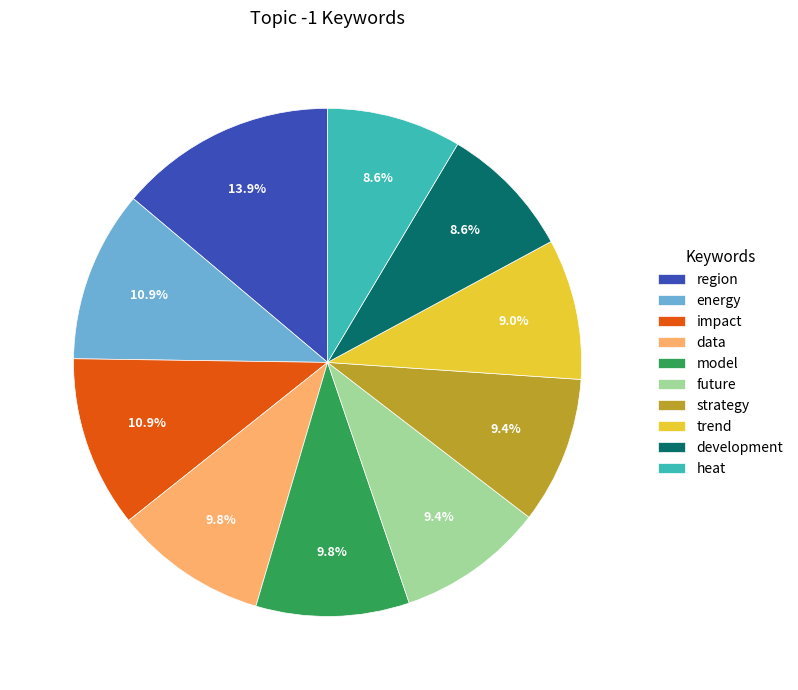

Is there any slice that represents more than half of the pie?

No